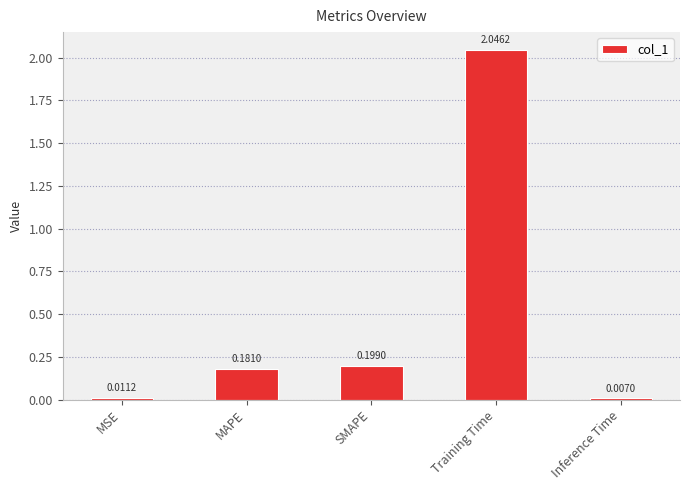

Which has a higher value, MAPE or SMAPE?

SMAPE